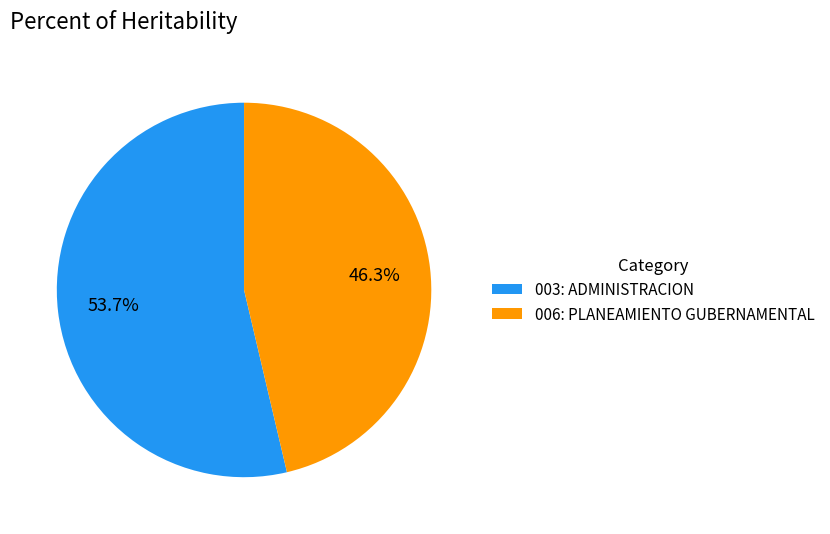

Is there a majority slice in this chart?

Yes